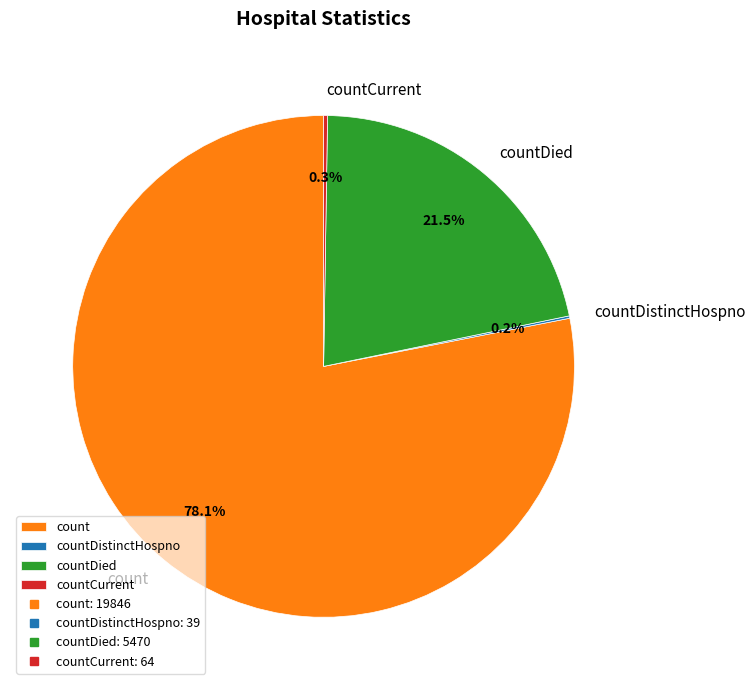

Is count the majority of the pie?

Yes